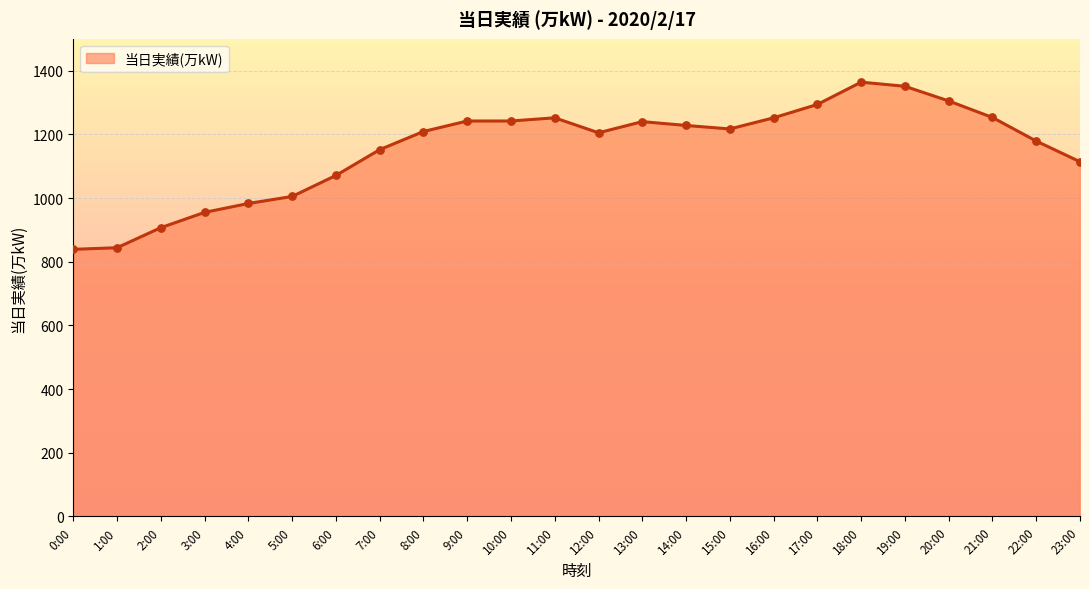

What is the change in value from 1:00 to 16:00?

+408